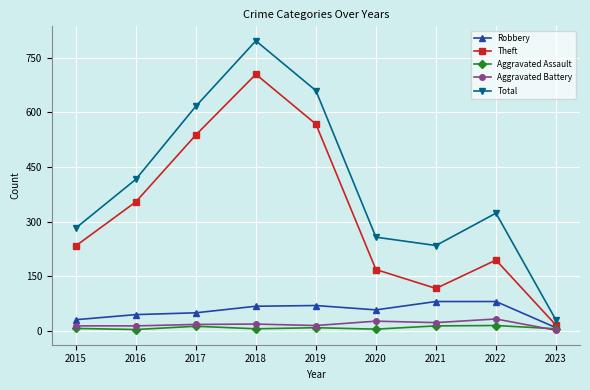

At which category is the sum across all series the highest?

2018